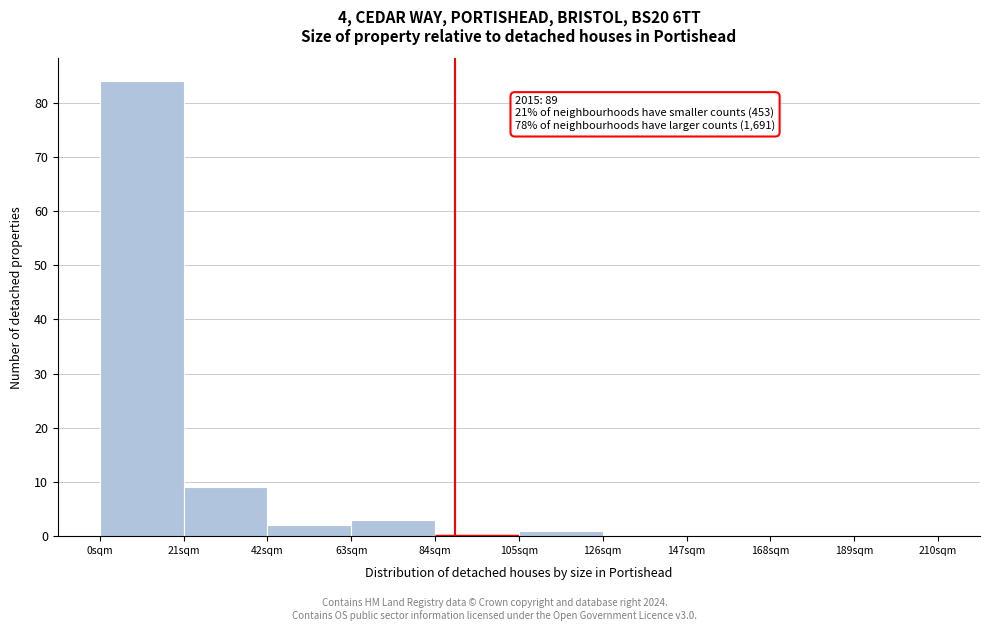

Over which range of the x-axis is the bar tallest?

0 to 21